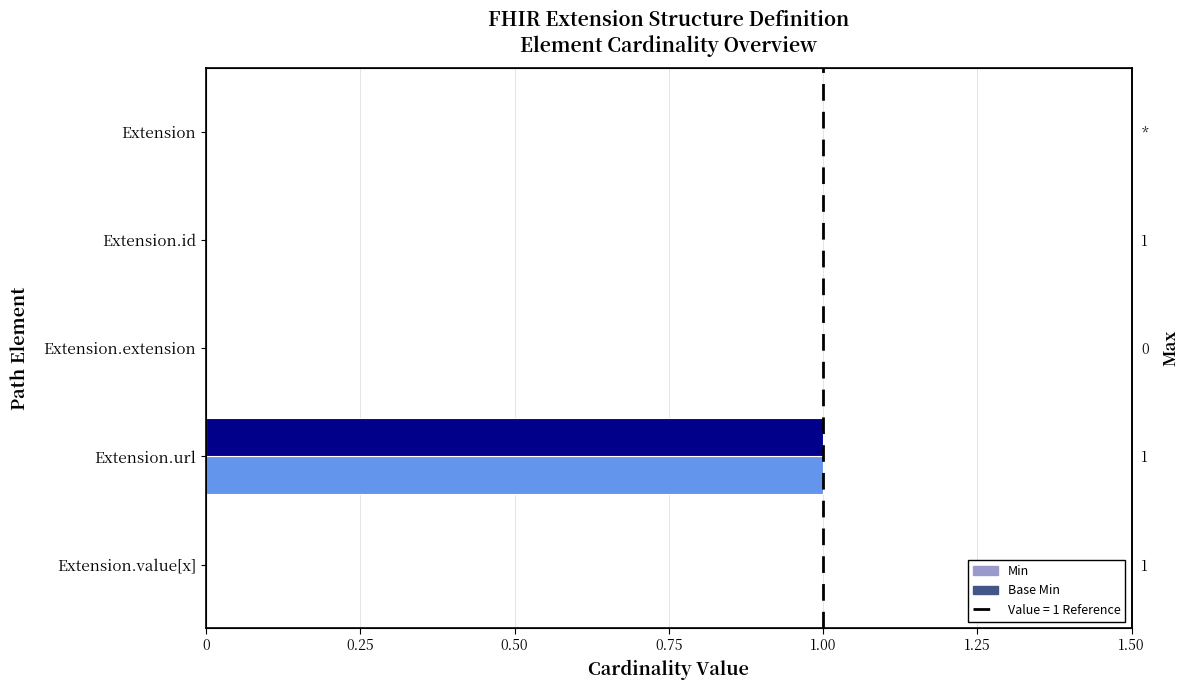

What are all the series names shown in the legend?

Min, Base Min